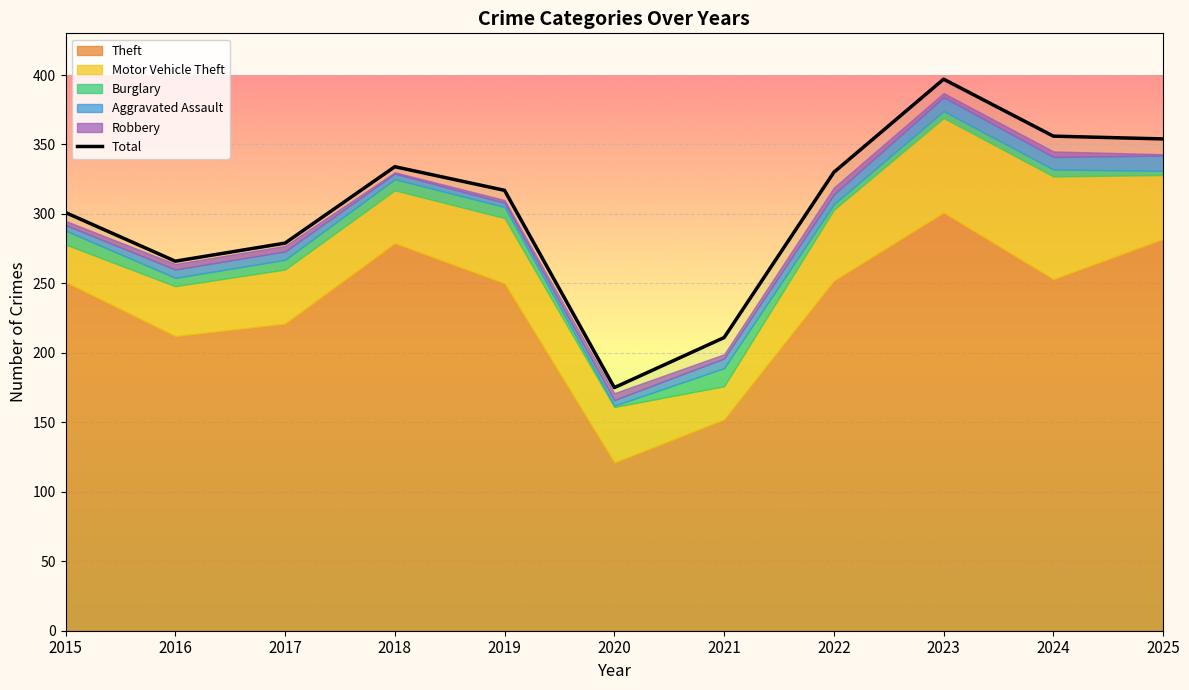

Does the chart display data point markers on the line(s)?

No